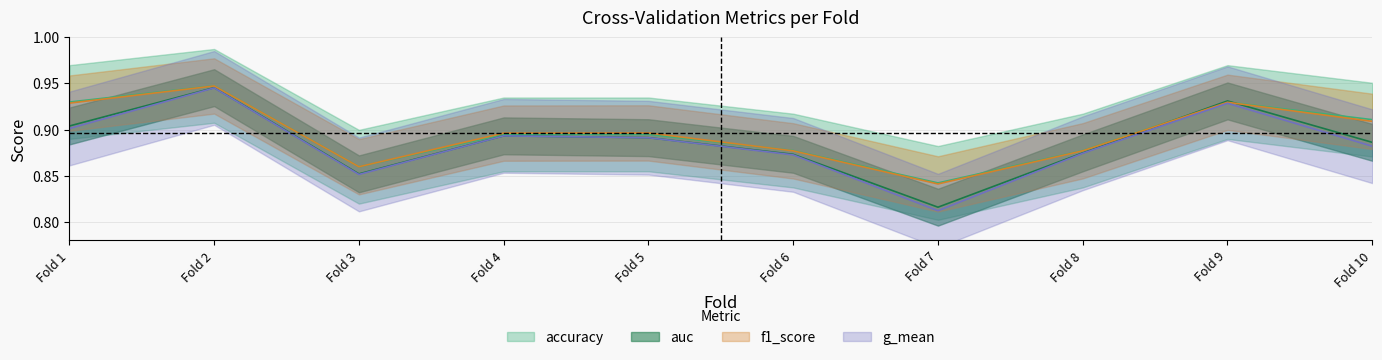

Which series has the largest range (max minus min)?

g_mean